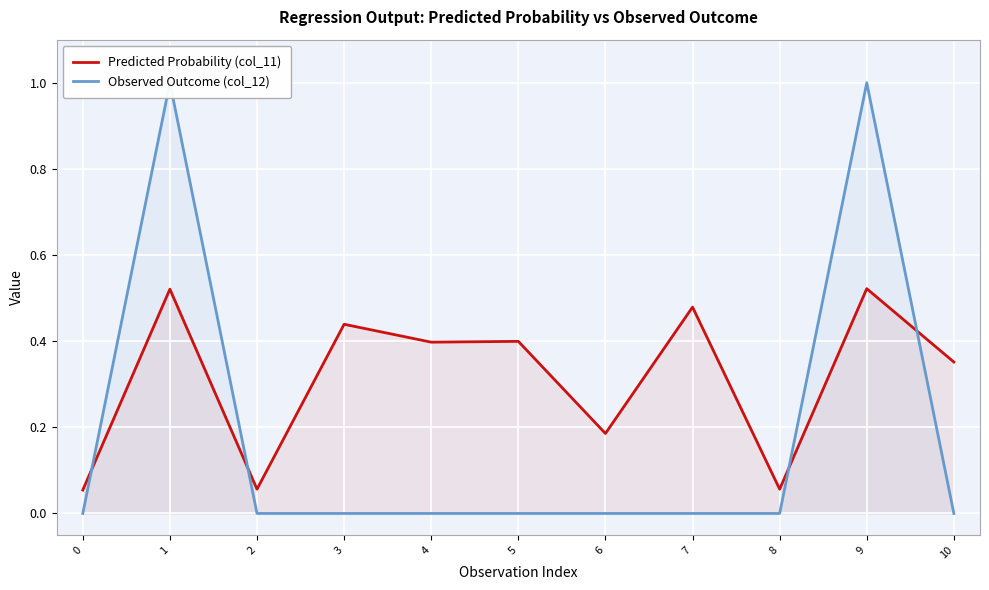

True or false: Observed Outcome (col_12) and Predicted Probability (col_11) cross at least once.

True